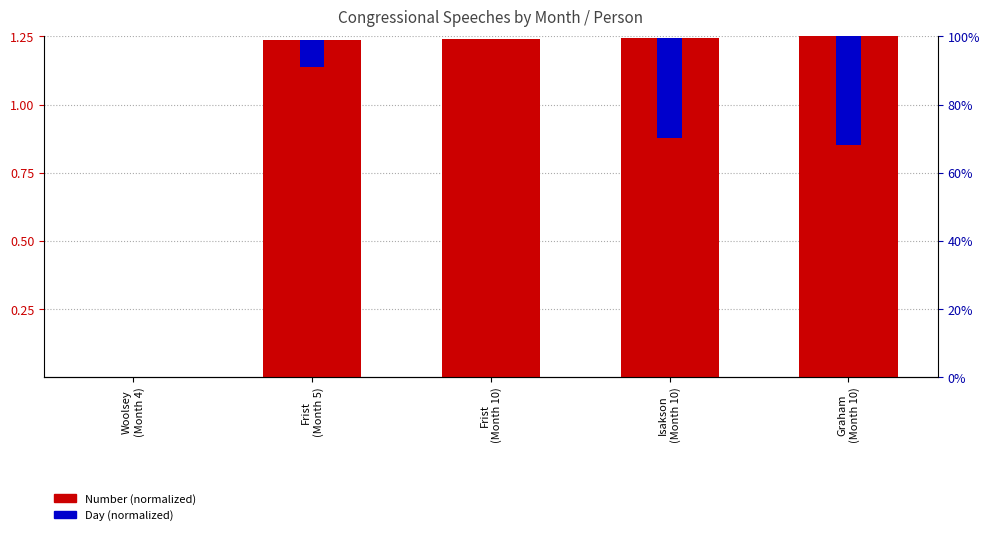

How many positive values does the Day (normalized) series have?

4